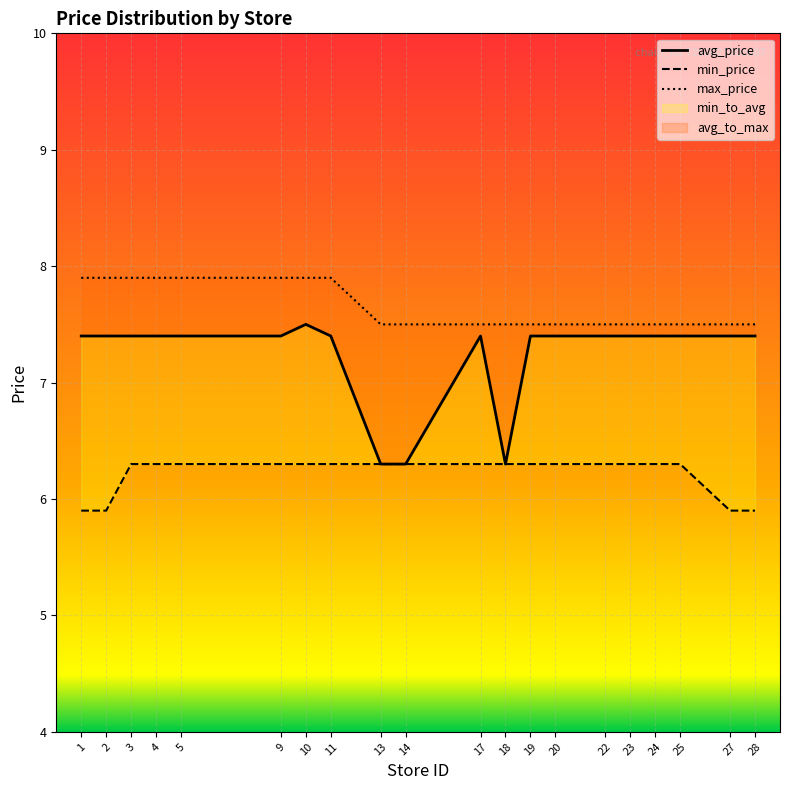

Reading left to right, transcribe all the data shown in this chart.

avg_price: 7.4	7.4	7.4	7.4	7.4	7.4	7.5	7.4	6.3	6.3	7.4	6.3	7.4	7.4	7.4	7.4	7.4	7.4	7.4	7.4
min_price: 5.9	5.9	6.3	6.3	6.3	6.3	6.3	6.3	6.3	6.3	6.3	6.3	6.3	6.3	6.3	6.3	6.3	6.3	5.9	5.9
max_price: 7.9	7.9	7.9	7.9	7.9	7.9	7.9	7.9	7.5	7.5	7.5	7.5	7.5	7.5	7.5	7.5	7.5	7.5	7.5	7.5